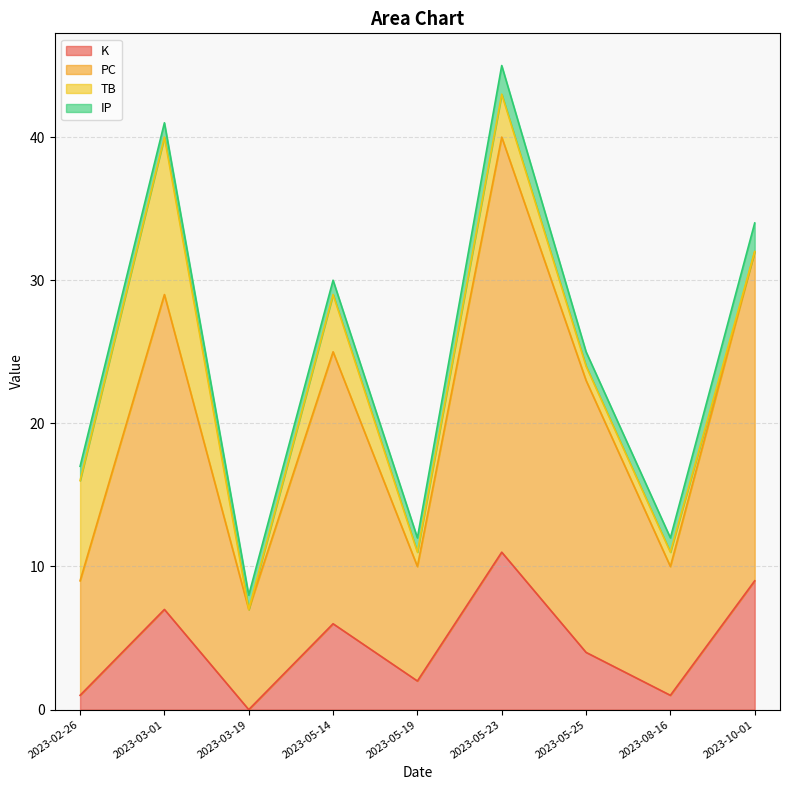

What is the maximum value shown in the chart?

29